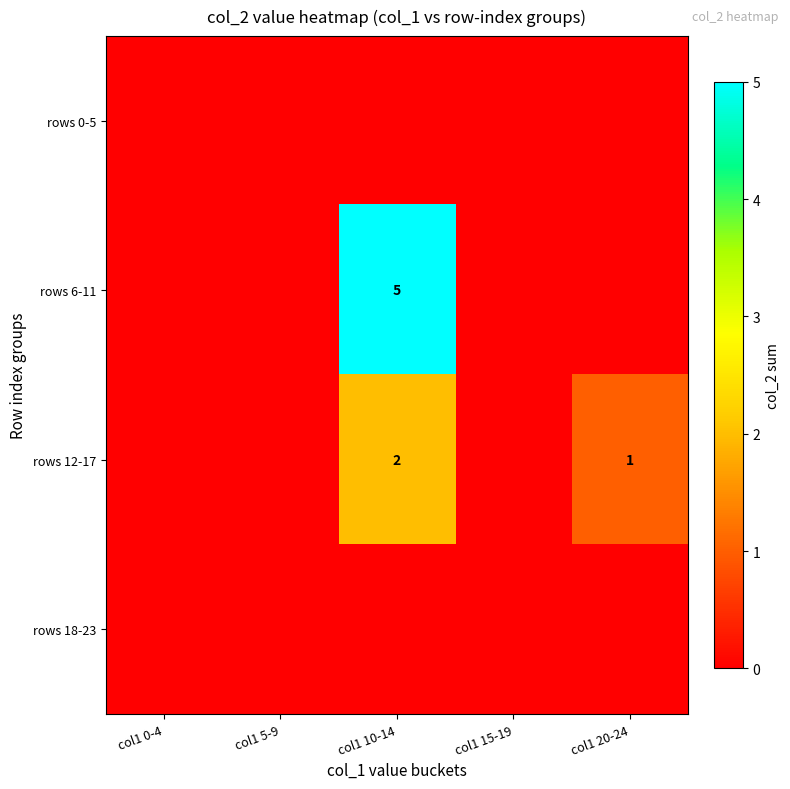

What is the total value across all series at col1 20-24?

1